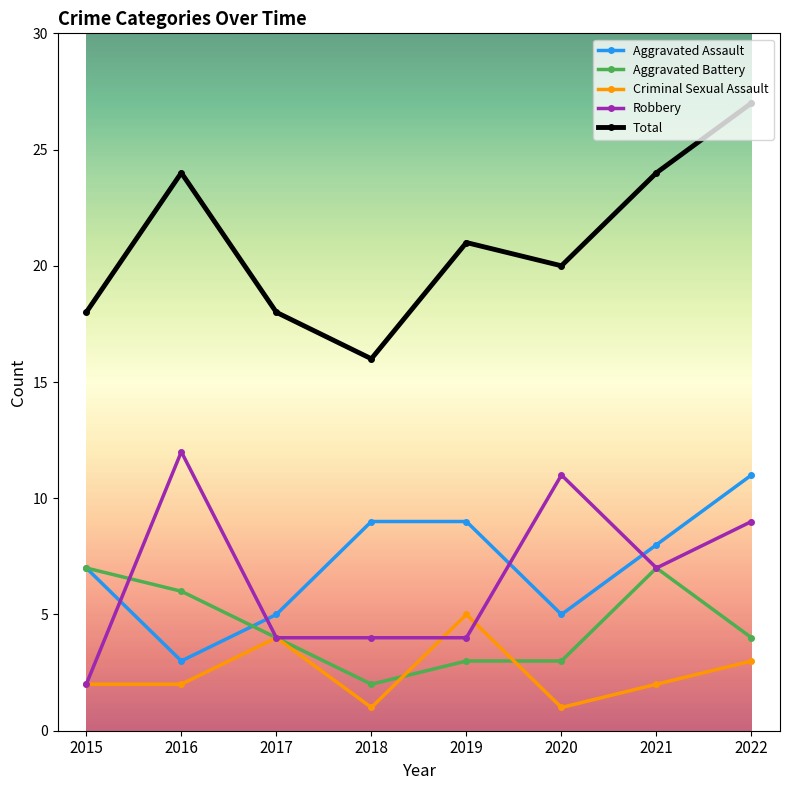

Between 2015 and 2019, which series saw the biggest shift?

Aggravated Battery